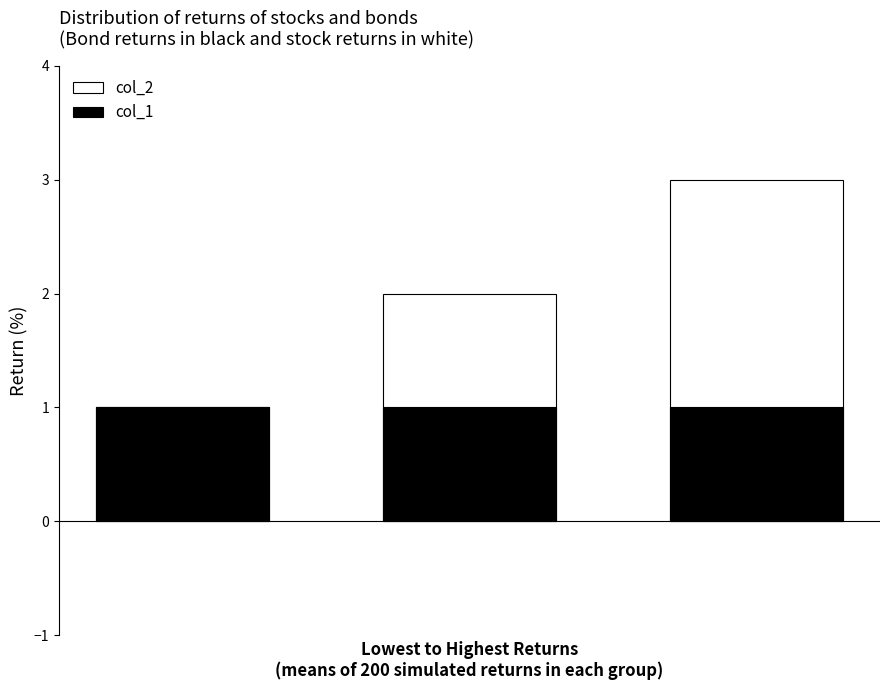

How many data points in col_2 are above 2?

1